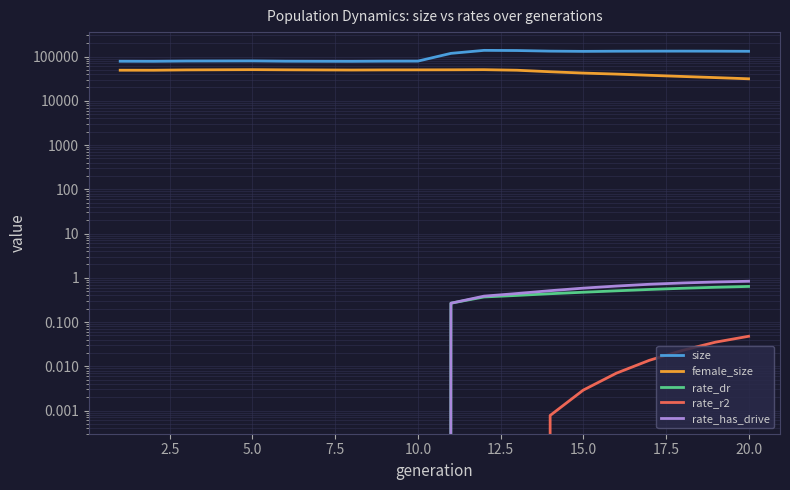

Reading right to left, transcribe all the data shown in this chart.

size: 131331.0	132127.0	132506.0	132283.0	131913.0	130889.0	132417.0	136626.0	137831.0	117887.0	78748.0	78538.0	77829.0	78038.0	78312.0	79581.0	79334.0	79063.0	77932.0	78204.0
female_size: 31408.0	33396.0	35441.0	37670.0	40100.0	42283.0	45299.0	49008.0	50446.0	50134.0	49963.0	49850.0	49524.0	49796.0	50084.0	50538.0	50216.0	49862.0	49003.0	49057.0
rate_dr: 0.6	0.6	0.6	0.5	0.5	0.5	0.4	0.4	0.4	0.3	0.0	0.0	0.0	0.0	0.0	0.0	0.0	0.0	0.0	0.0
rate_r2: 0.0	0.0	0.0	0.0	0.0	0.0	0.0	0.0	0.0	0.0	0.0	0.0	0.0	0.0	0.0	0.0	0.0	0.0	0.0	0.0
rate_has_drive: 0.8	0.8	0.8	0.7	0.6	0.6	0.5	0.4	0.4	0.3	0.0	0.0	0.0	0.0	0.0	0.0	0.0	0.0	0.0	0.0